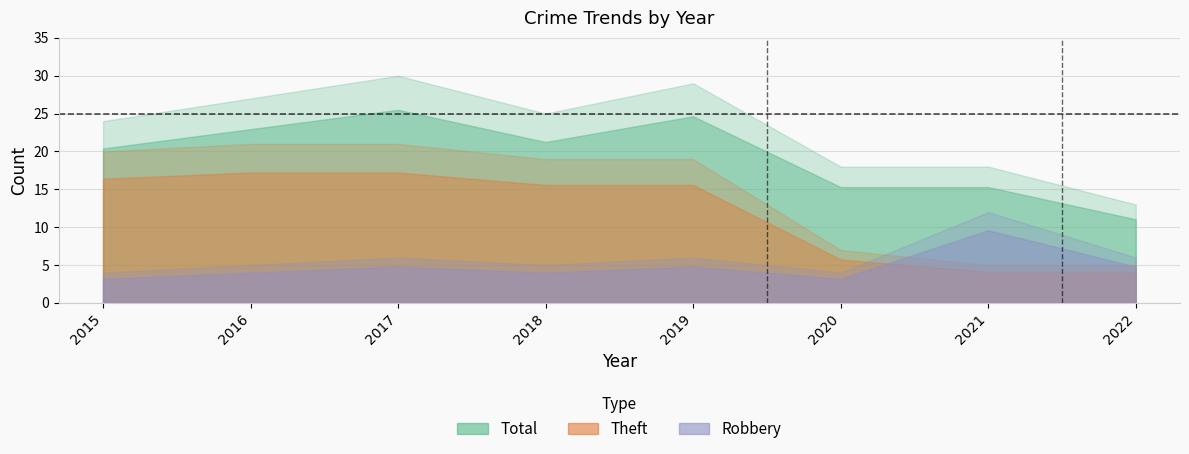

Which category has the highest value in the Robbery series?

2021